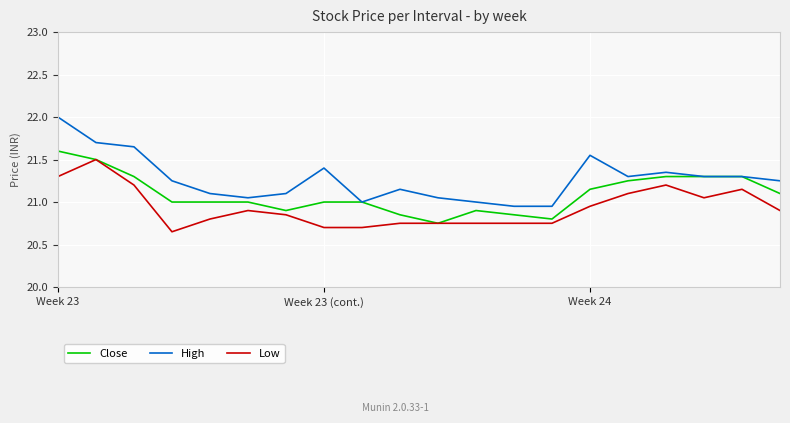

True or false: High and Low cross at least once.

False